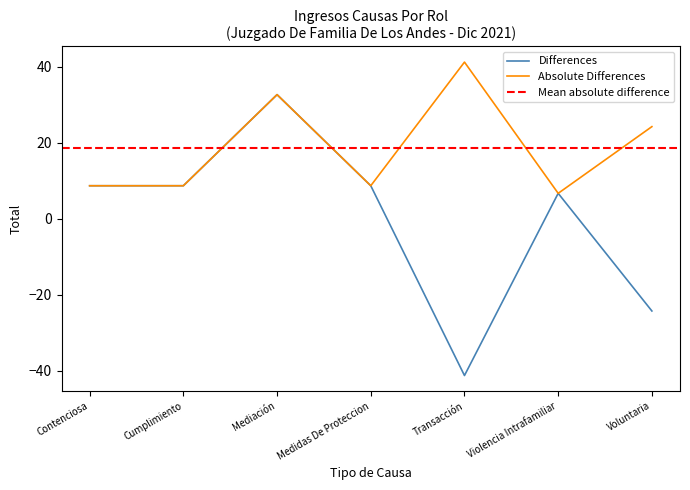

At which label does the data first exceed 8?

Contenciosa